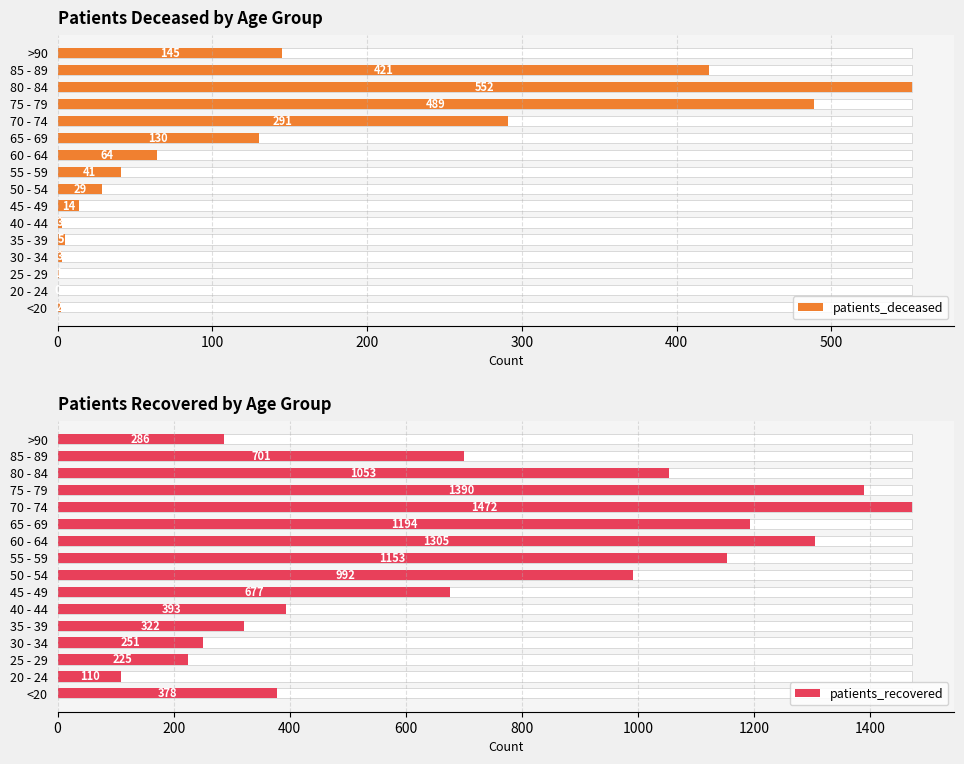

Which series has the largest total across all categories?

patients_recovered